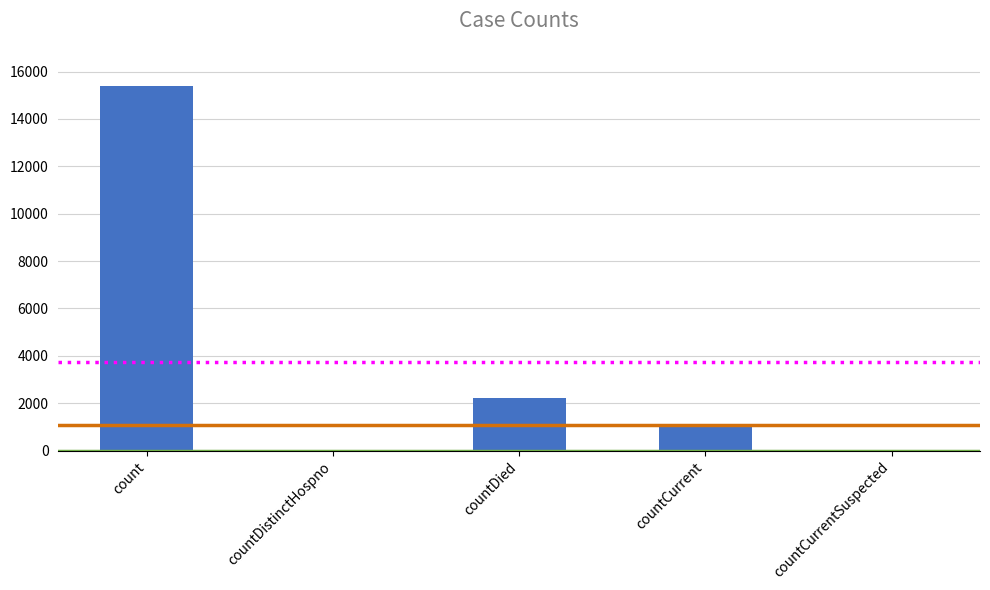

The value at countCurrentSuspected is -6172. True or false?

False